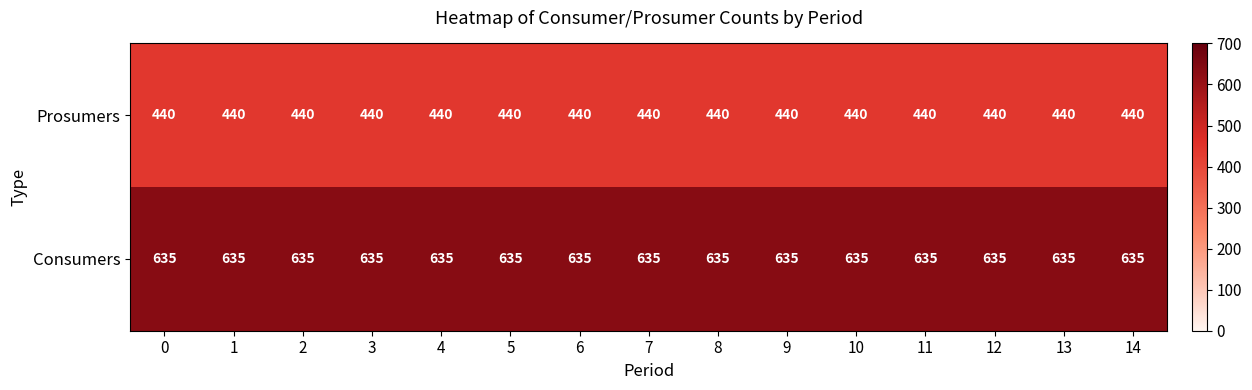

List the series in order of their overall mean, lowest first.

Prosumers, Consumers